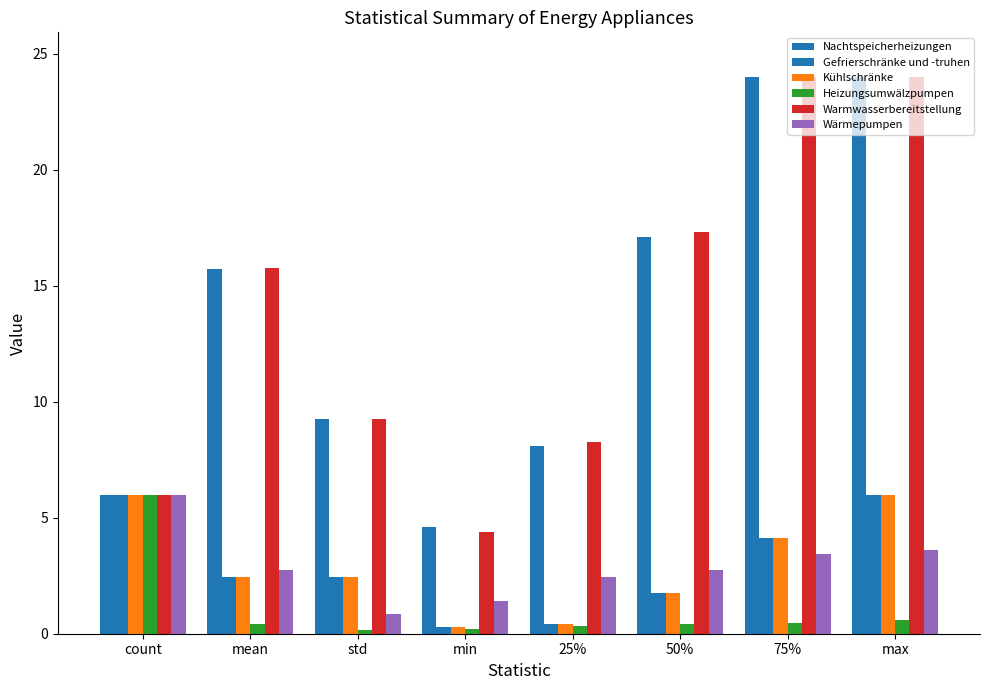

At which label does Nachtspeicherheizungen reach its minimum?

min